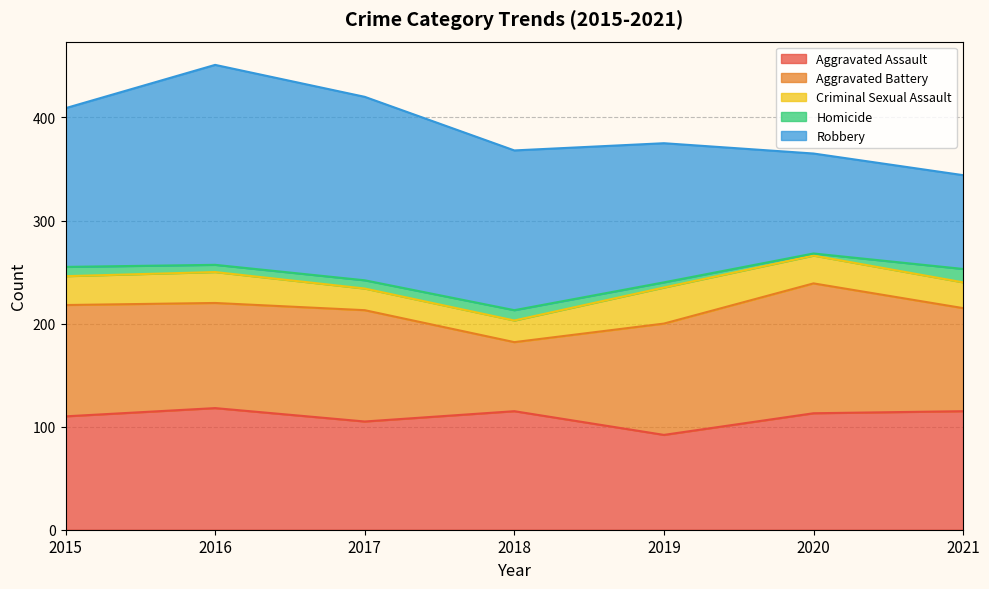

How many data points does each series have?

7